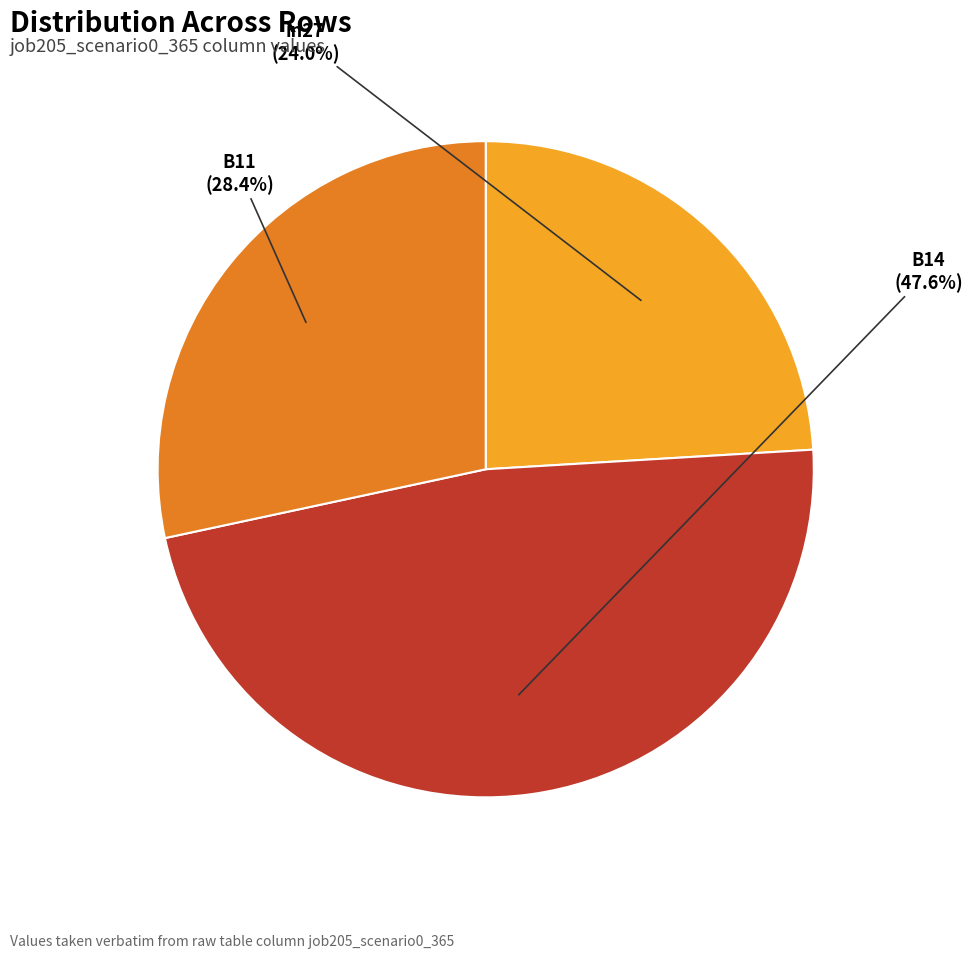

True or false: in27 accounts for 15% of the total.

False